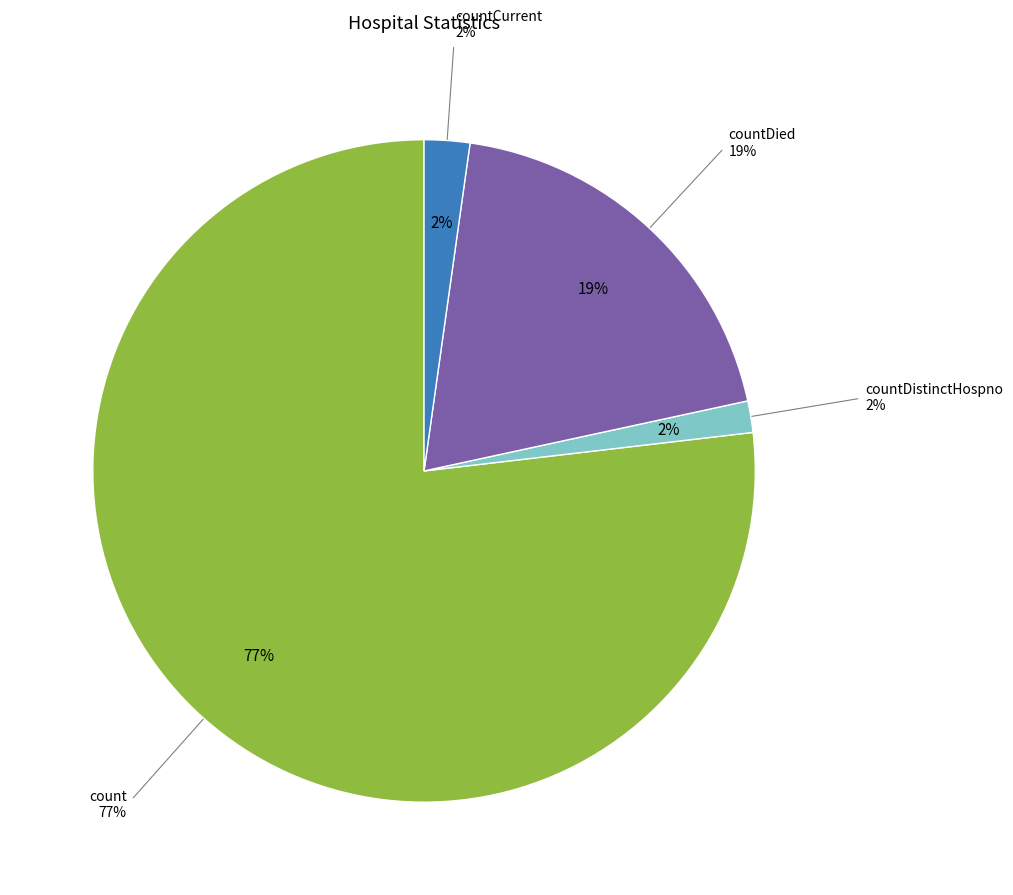

What portion of the pie excludes countCurrent?

97.8%